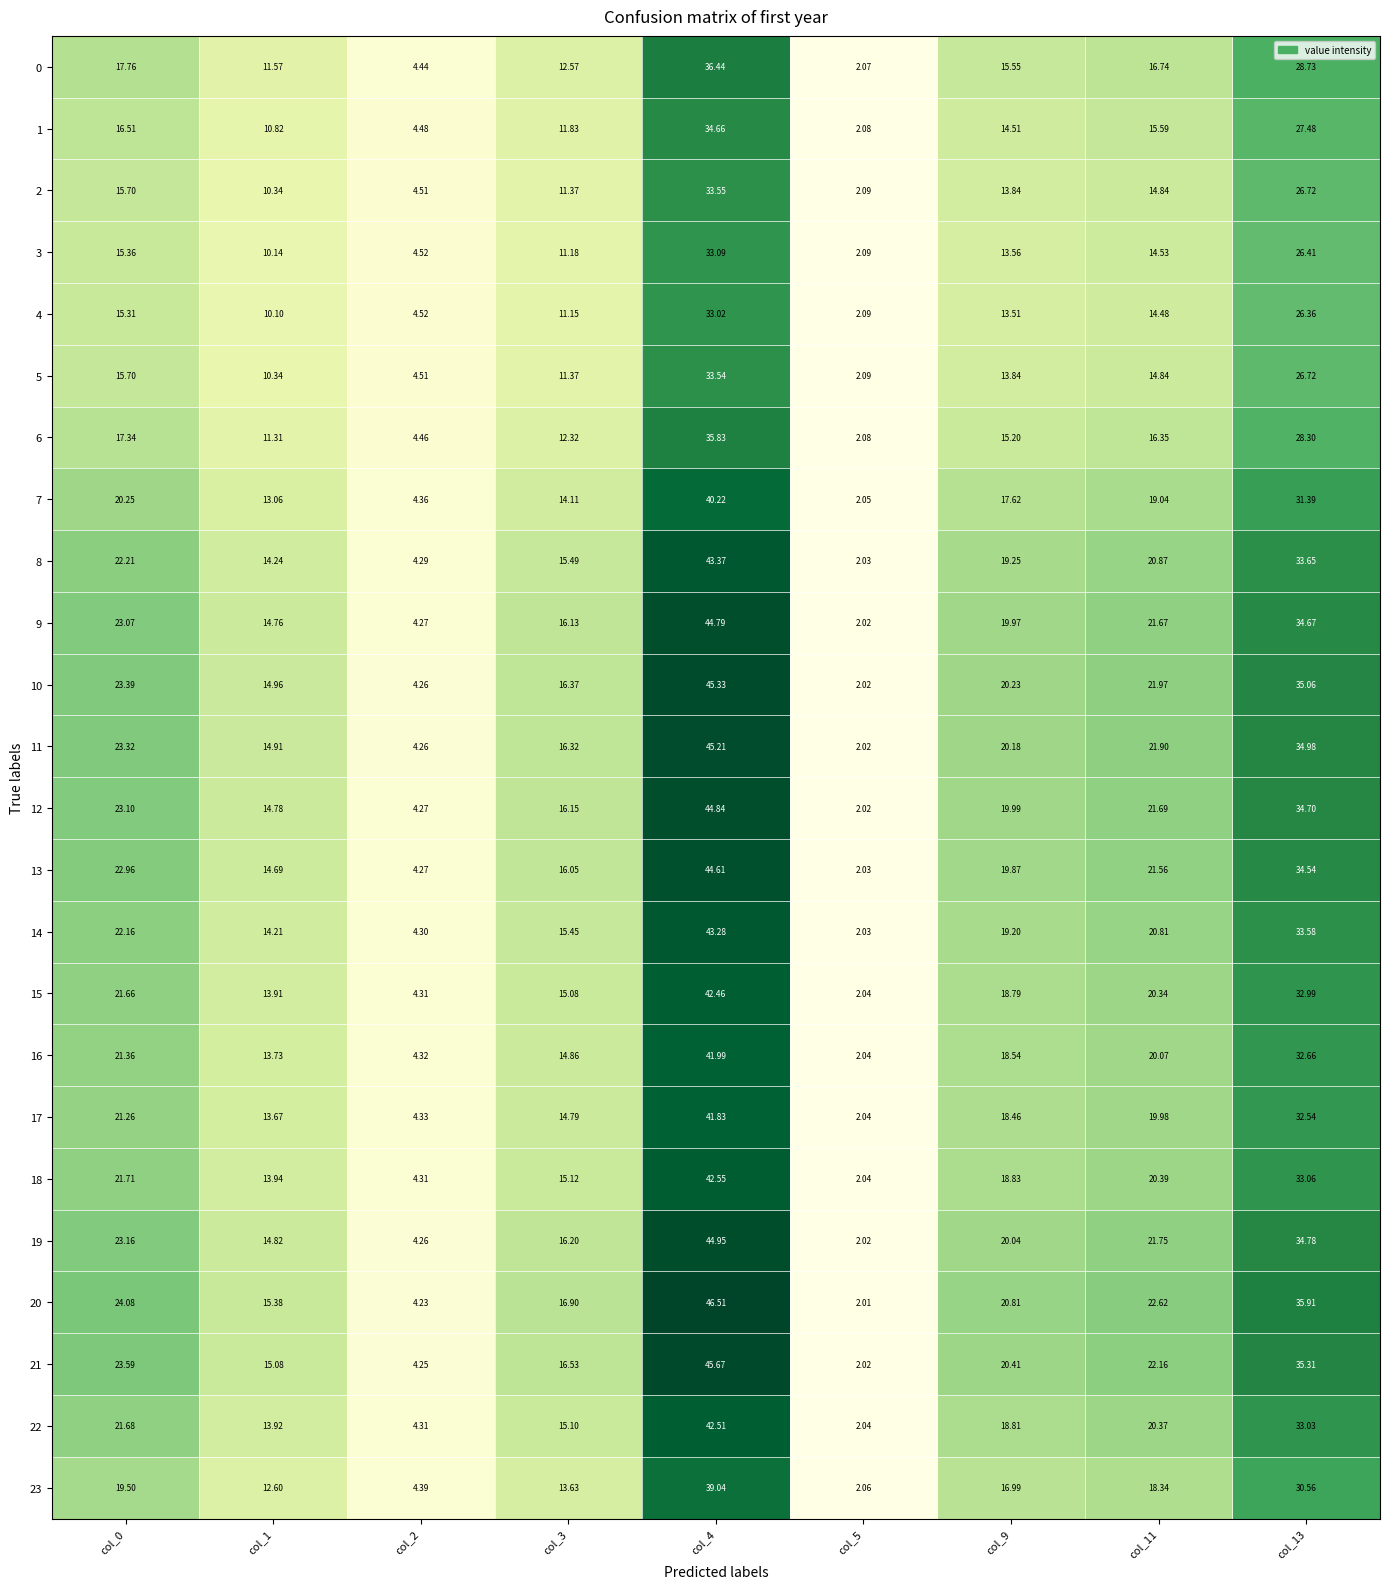

Is the value of 3 at col_0 greater than the value of 21 at col_1?

Yes